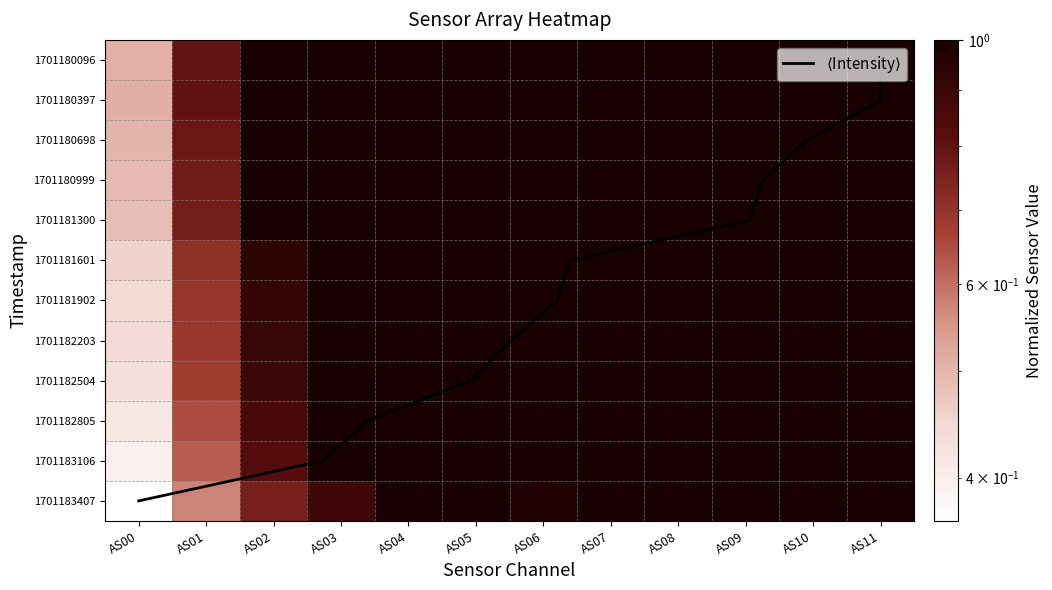

List the series in order of their peak value, highest first.

$\langle$Intensity$\rangle$, 1701180096, 1701180397, 1701180698, 1701180999, 1701181300, 1701181601, 1701181902, 1701182203, 1701182504, 1701182805, 1701183106, 1701183407